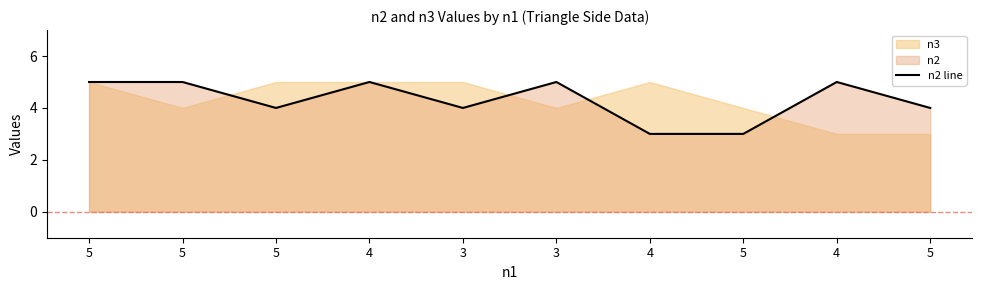

What is the ratio of the value at 5 to the value at 5?

1.0